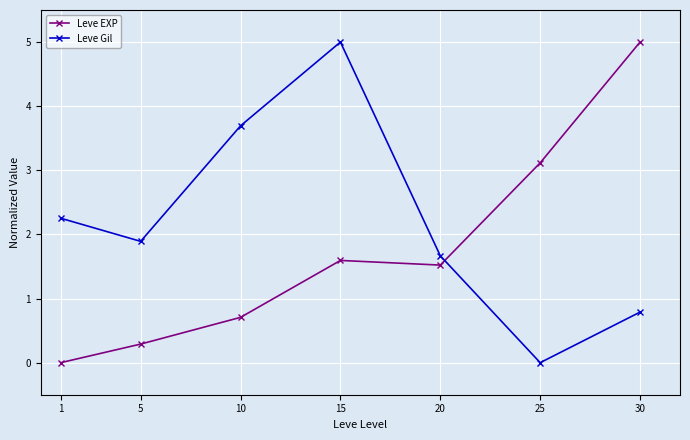

What is the sum of all Leve Gil values?

15.3